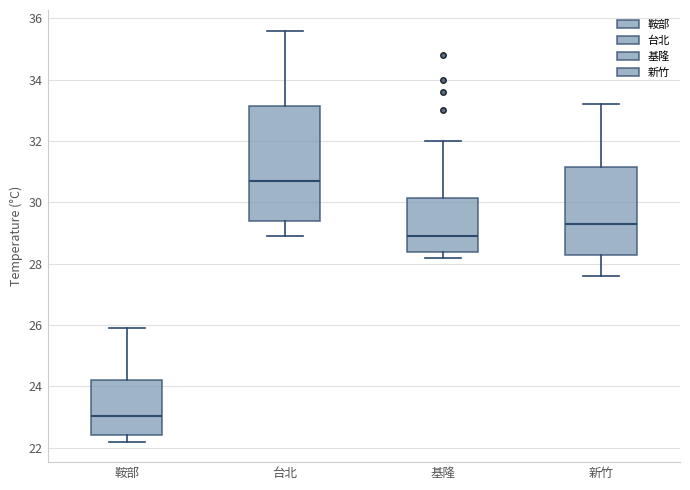

Which box's median line is the lowest?

鞍部